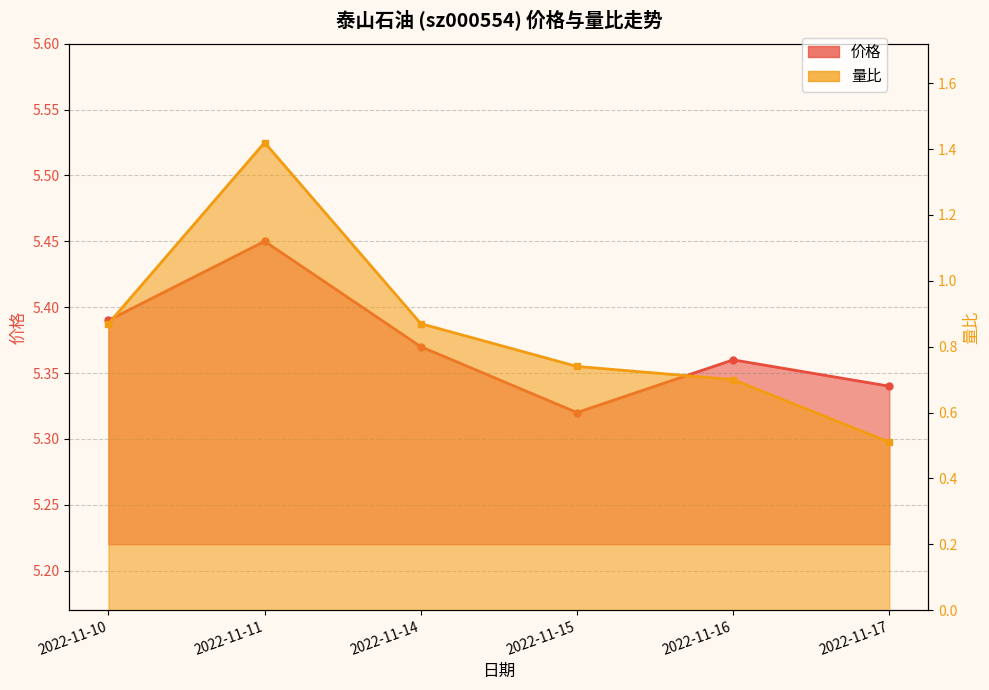

The value of 量比 at 2022-11-15 is 0.5. True or false?

False